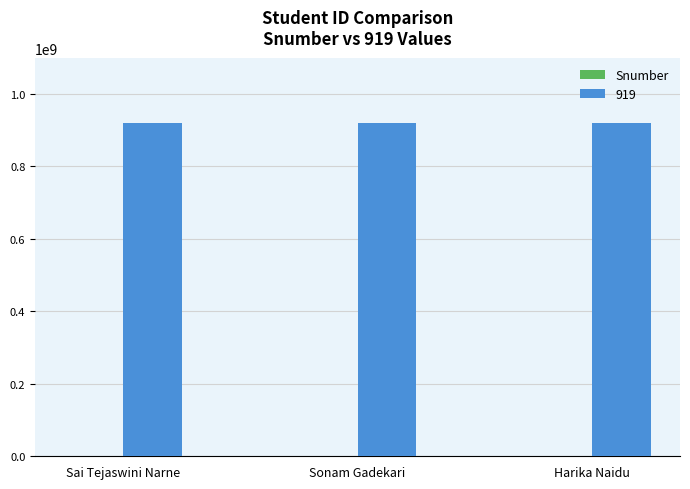

What is the greatest value displayed?

919571565